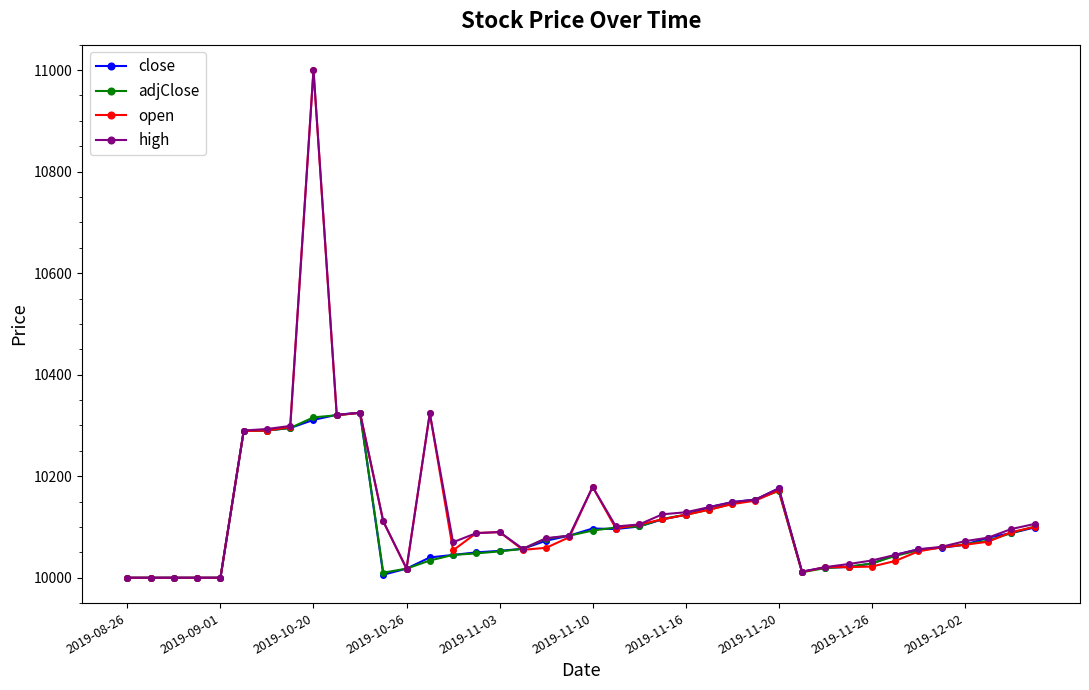

What is the highest value of the high series?

11000